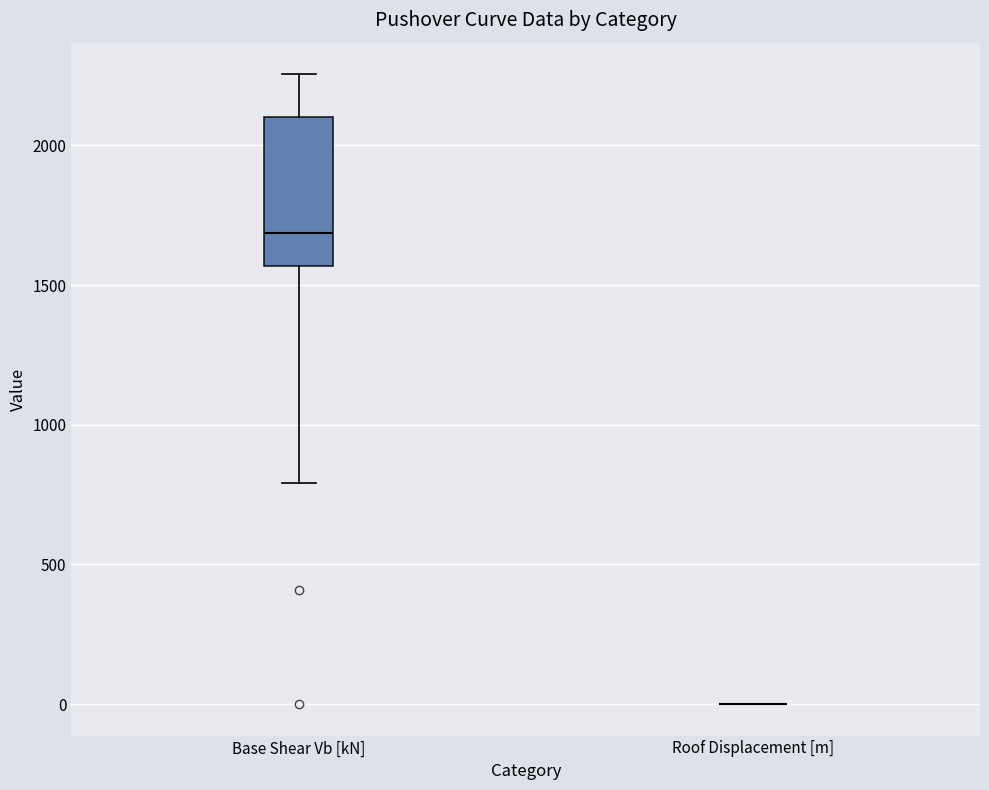

Which box is the tallest, from its lower edge to its upper edge?

Base Shear Vb [kN]